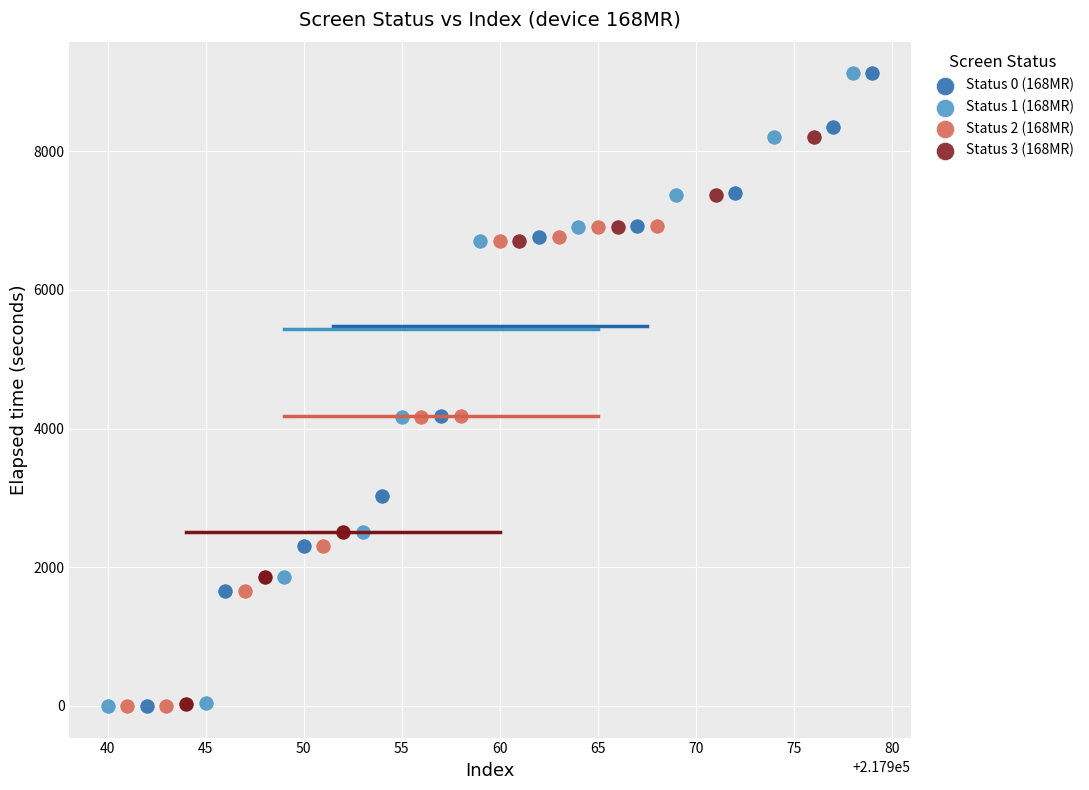

What are all the series names shown in the legend?

Status 0 (168MR), Status 1 (168MR), Status 2 (168MR), Status 3 (168MR)